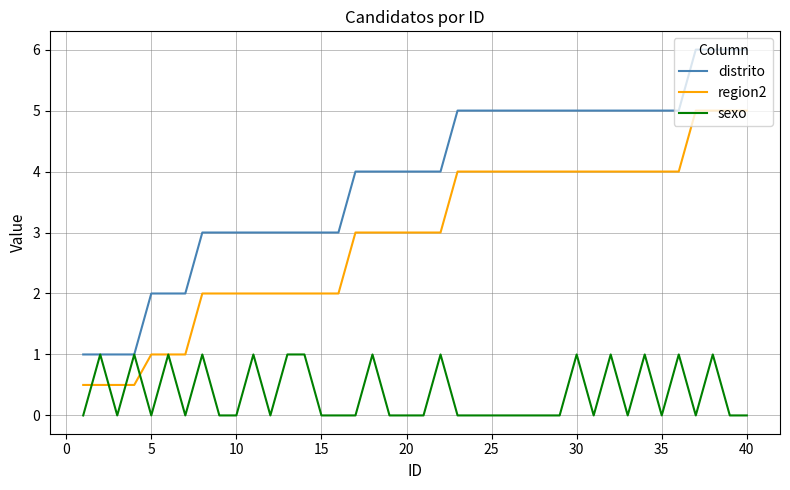

True or false: region2 and distrito intersect in this chart.

False